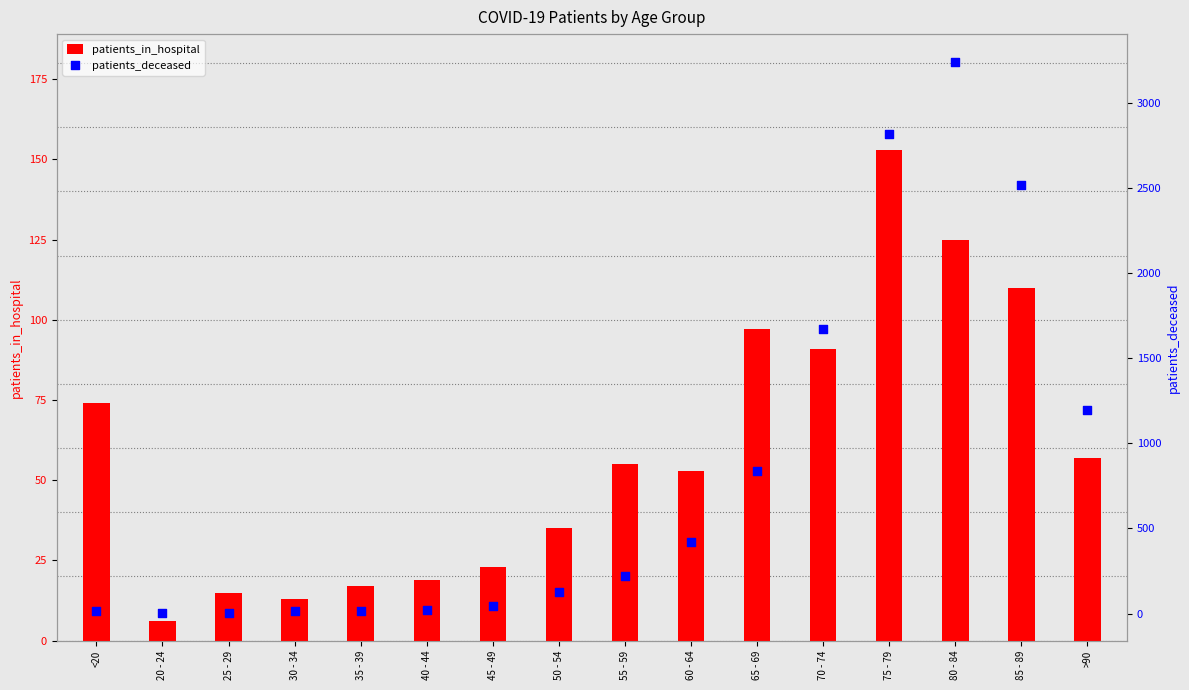

At which category is the sum across all series the highest?

80 - 84